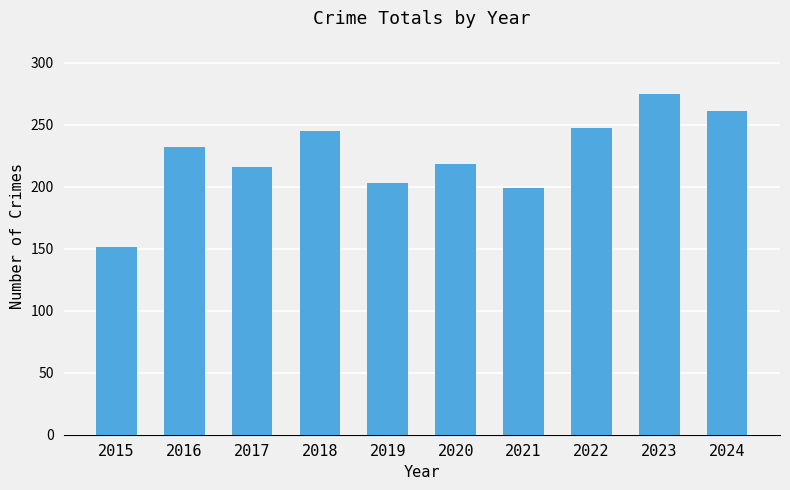

What is the ratio of the value at 2015 to the value at 2019?

0.7